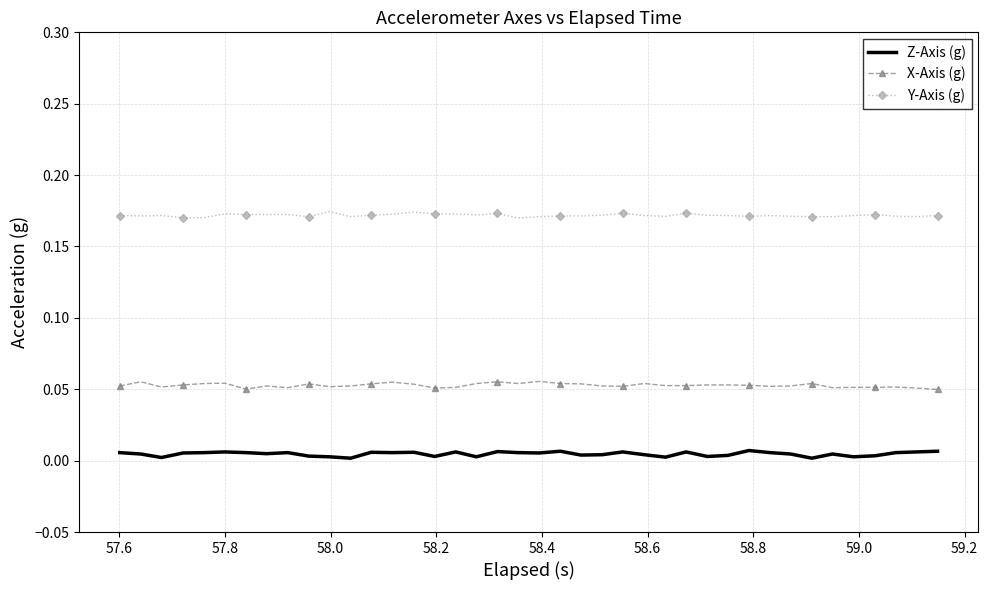

Which series has the largest total across all categories?

Y-Axis (g)